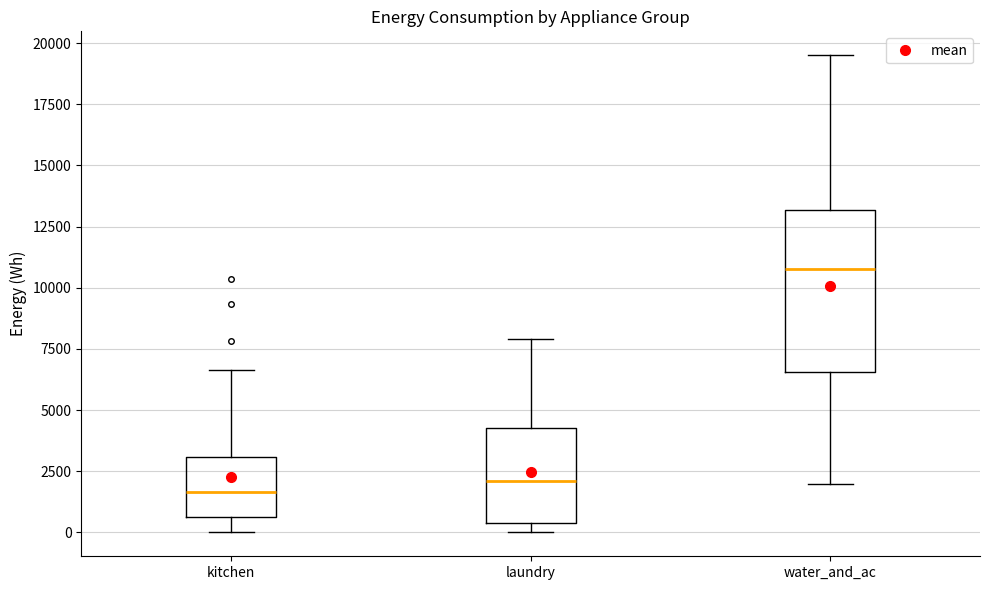

Reading left to right, transcribe this box plot: for each box, give where its median line is, the range the box spans, and where its two whiskers end, as read against the y-axis. The values are not printed on the chart, so give them approximately, as read against the axis.

kitchen: median 1500, box 500 to 3000, whiskers 0 to 6500
laundry: median 2000, box 500 to 4500, whiskers 0 to 8000
water_and_ac: median 11000, box 6500 to 13000, whiskers 2000 to 19500